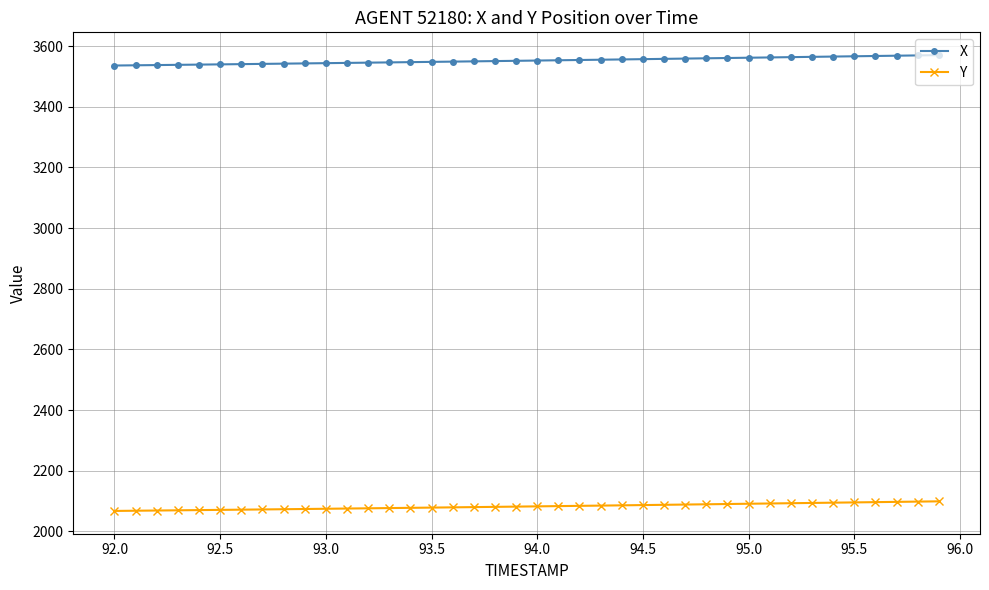

What is the sum of all X values?

142086.4